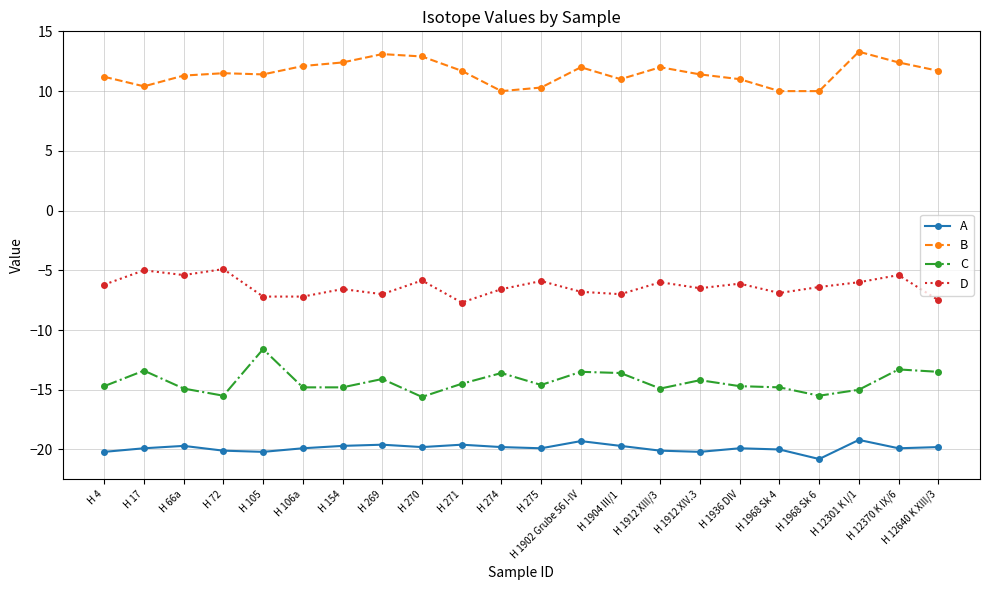

What is the minimum value for D?

-7.7